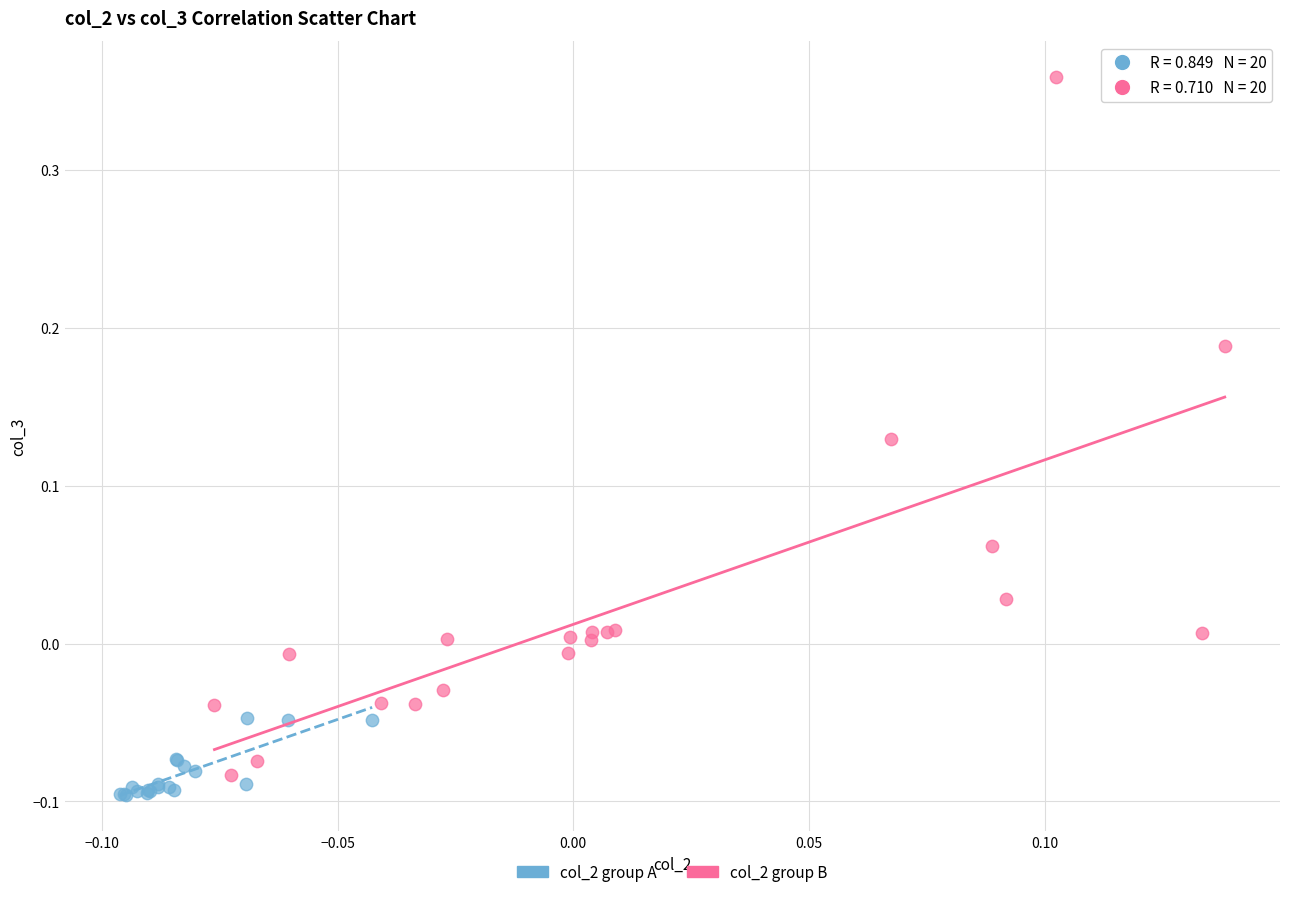

What are all the series names shown in the legend?

col_2 group A, col_2 group B